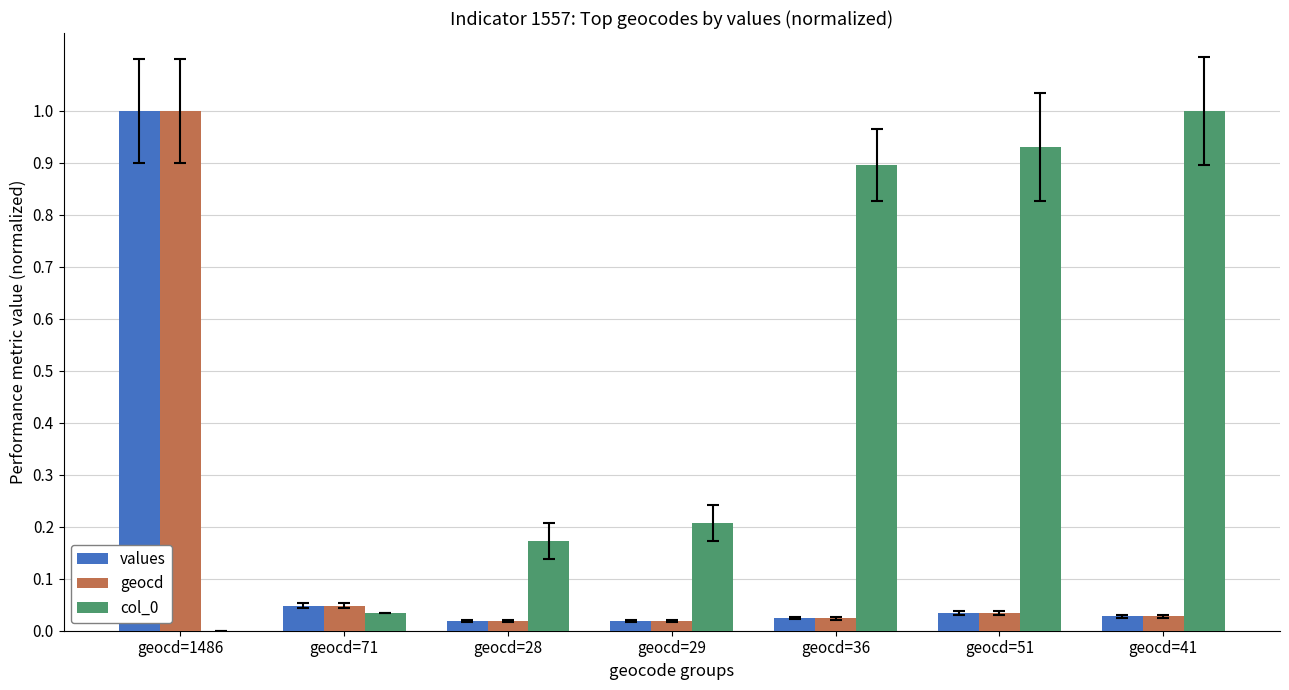

The geocd series shows 0.0 at geocd=36. True or false?

True